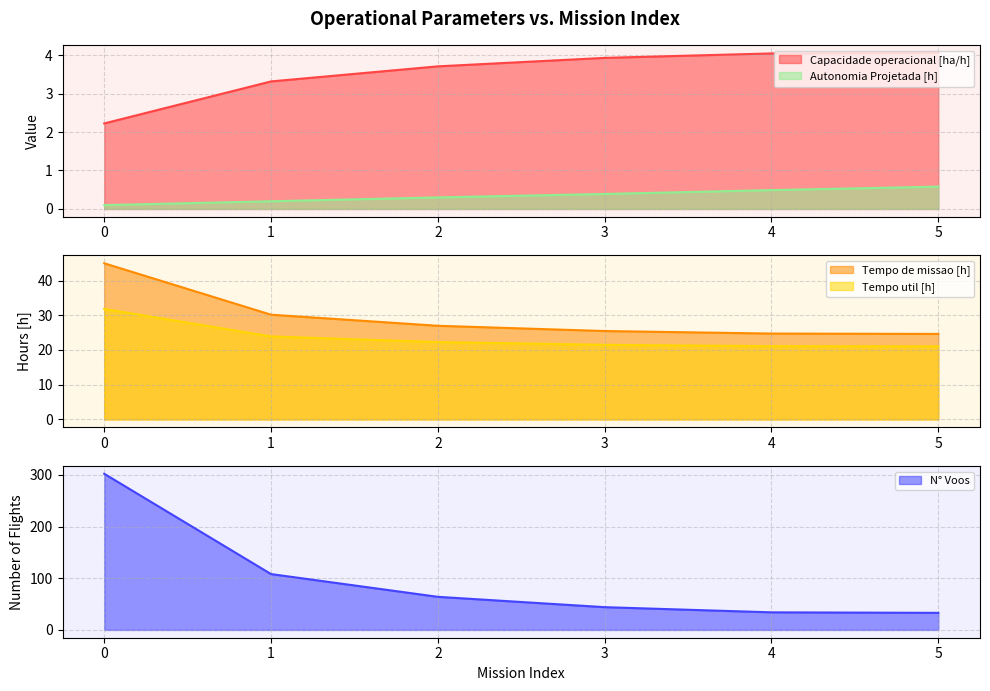

At which label does Capacidade operacional [ha/h] reach its peak?

5